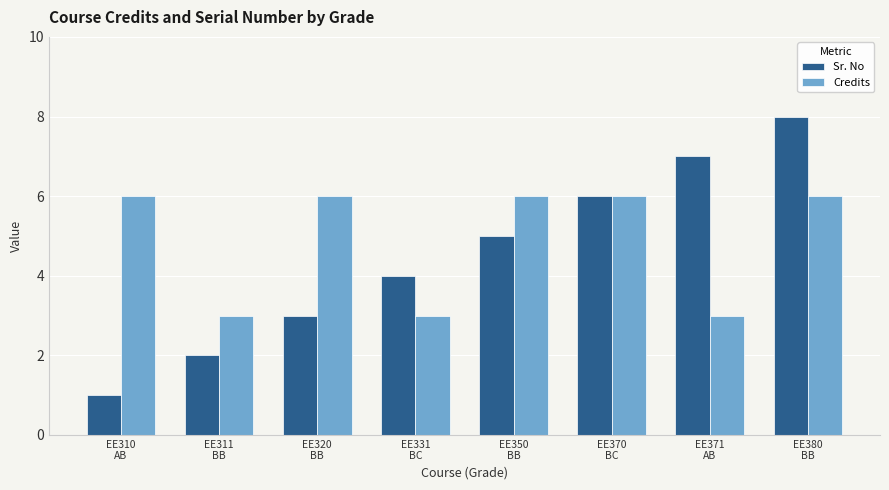

Which category has the lowest value across all series?

EE310
AB